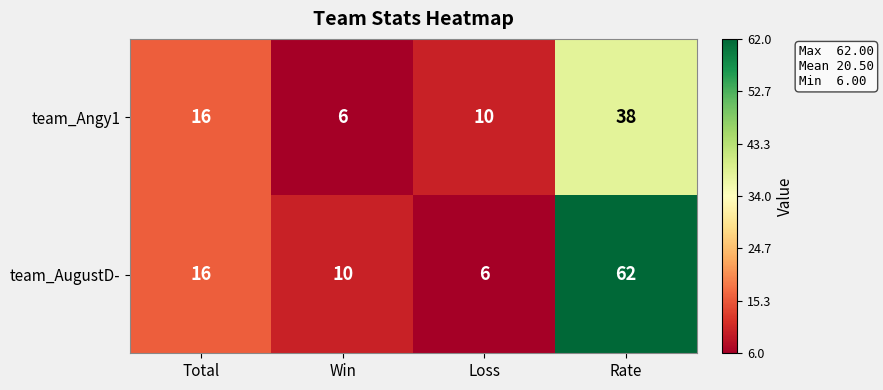

Which label corresponds to the largest value in the chart?

Rate